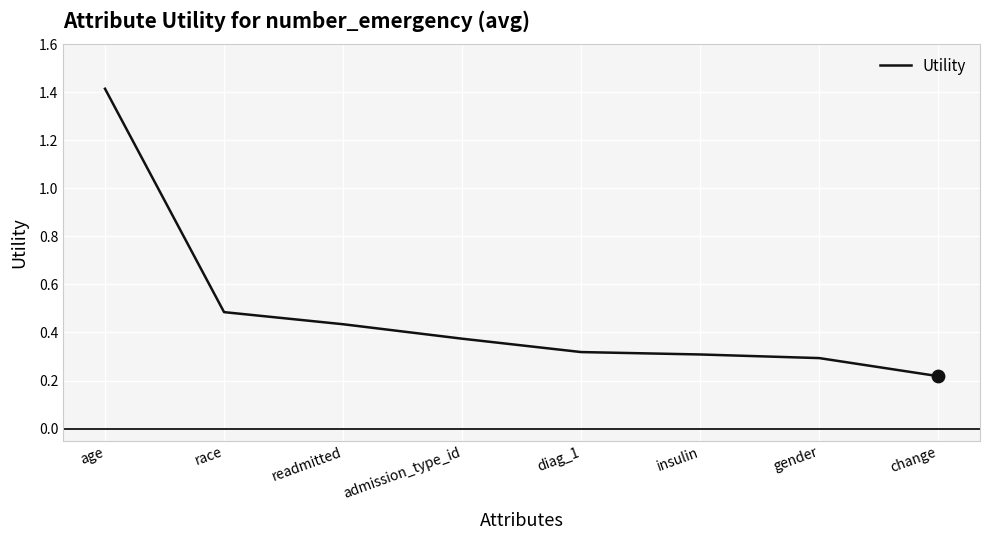

What is the change in value from admission_type_id to diag_1?

-0.1